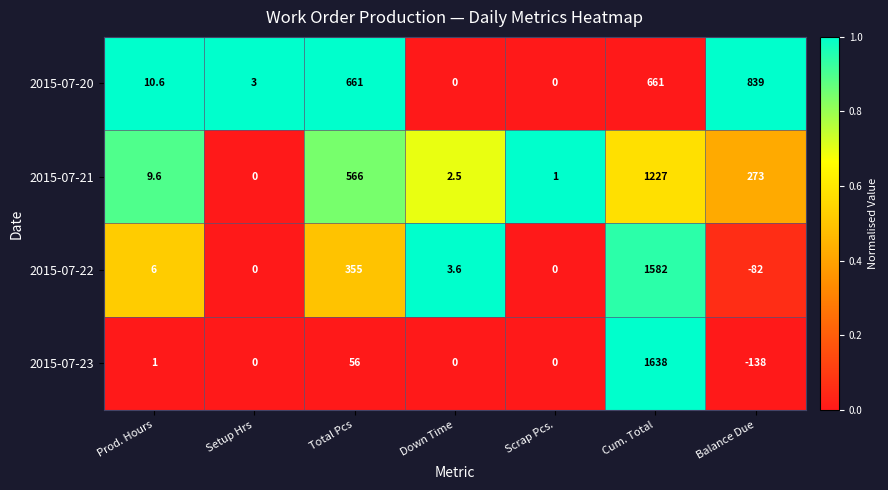

Which category has the highest value across all series?

Cum. Total